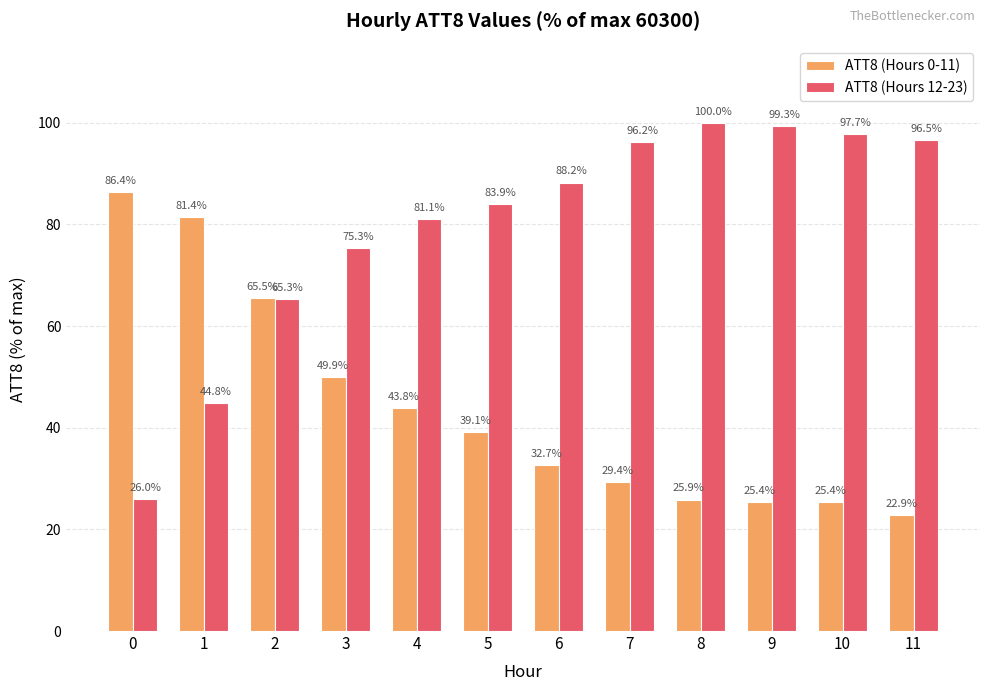

How many bars are there in total?

24